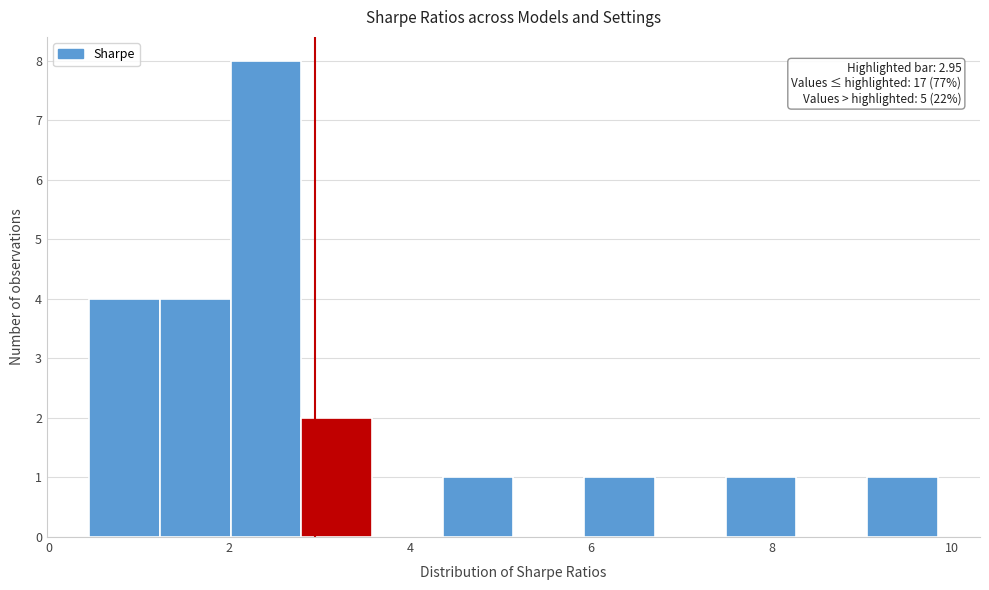

Around what value on the x-axis is the tallest bar? Give the approximate position of its centre, as read against the axis.

2.4